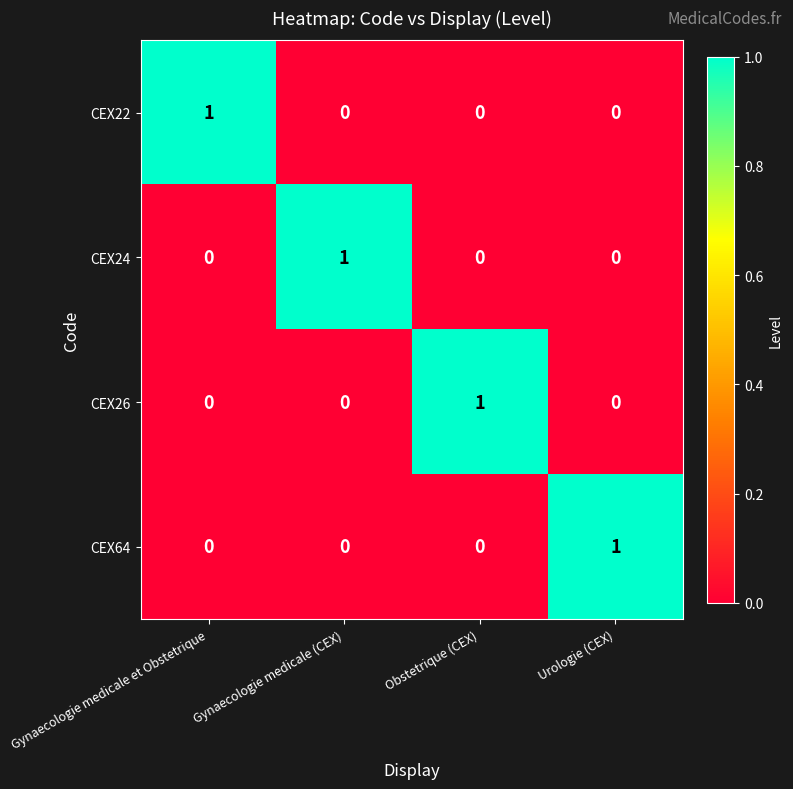

Reading right to left, extract all data points from this chart.

CEX22: 0	0	0	1
CEX24: 0	0	1	0
CEX26: 0	1	0	0
CEX64: 1	0	0	0